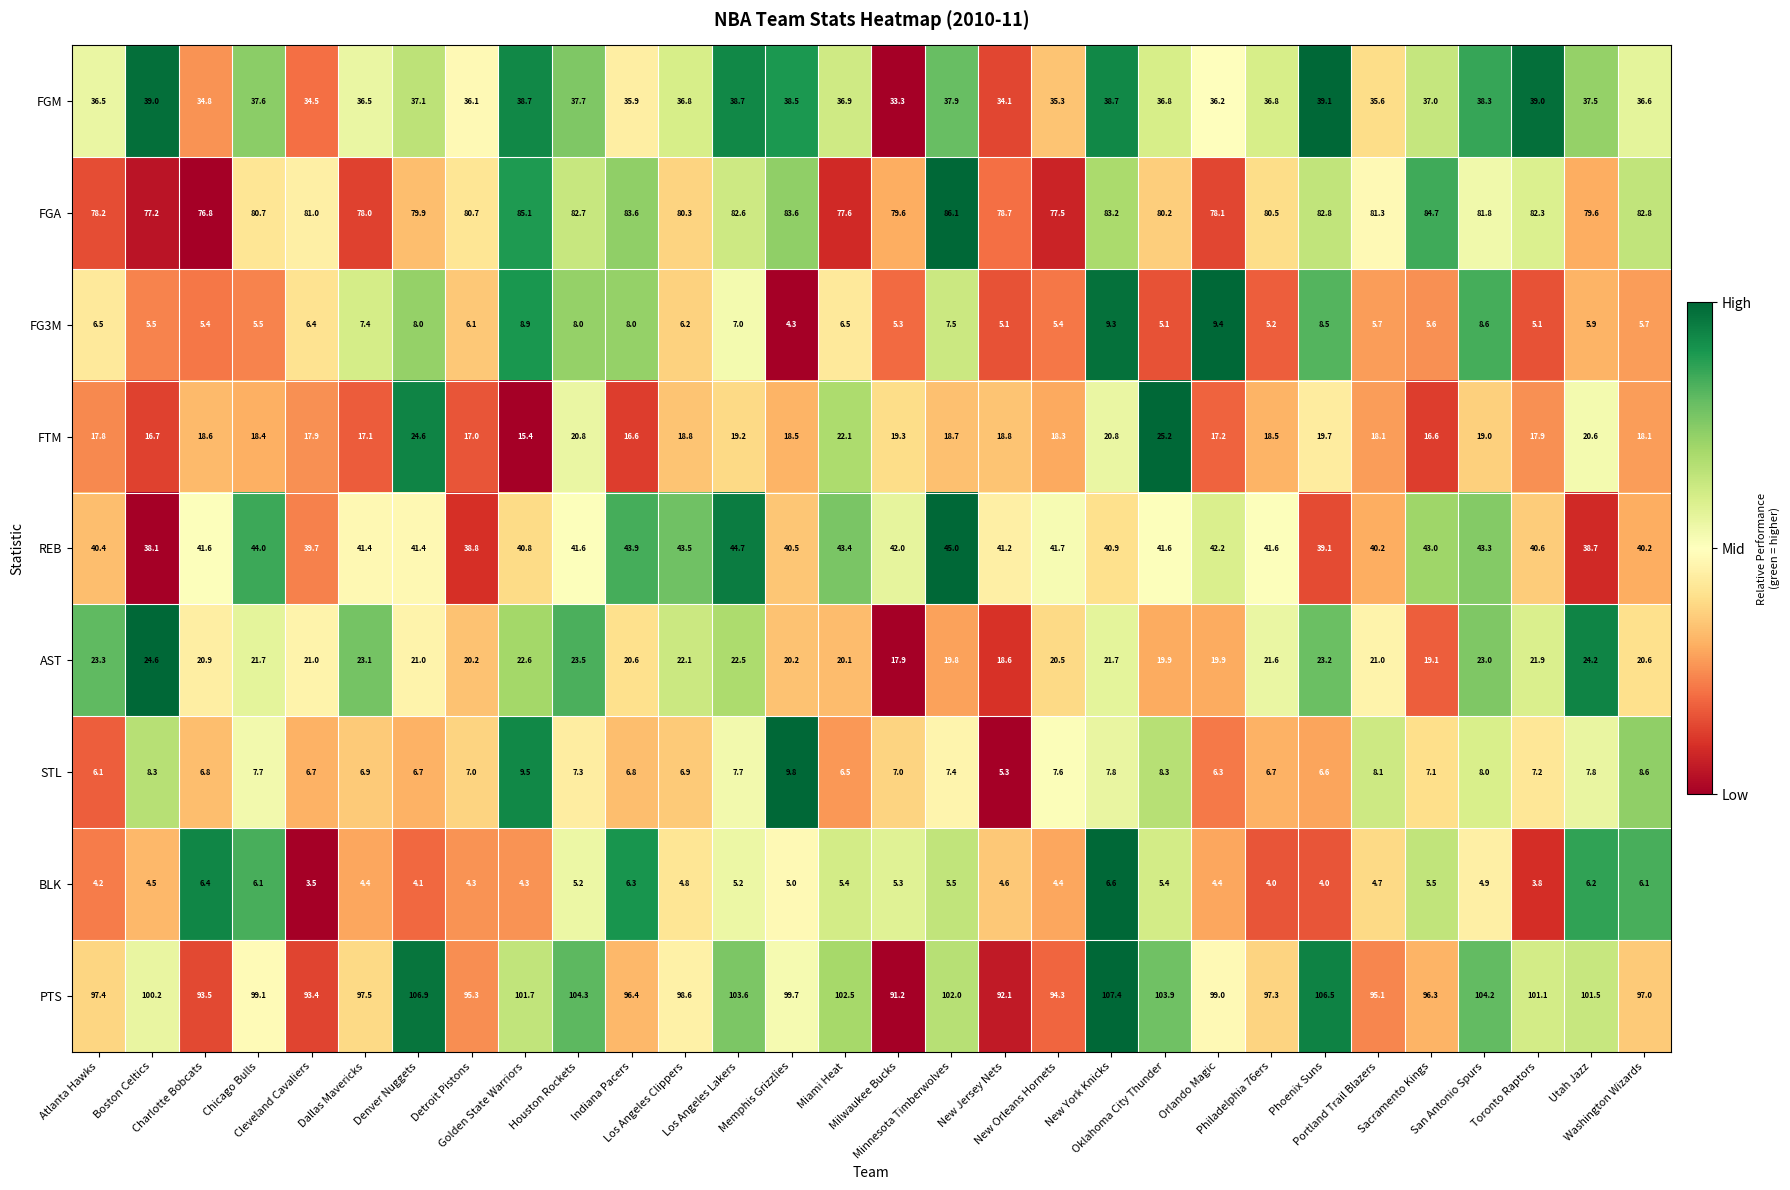

List the series in order of their peak value, highest first.

PTS, FGA, REB, FGM, FTM, AST, STL, FG3M, BLK